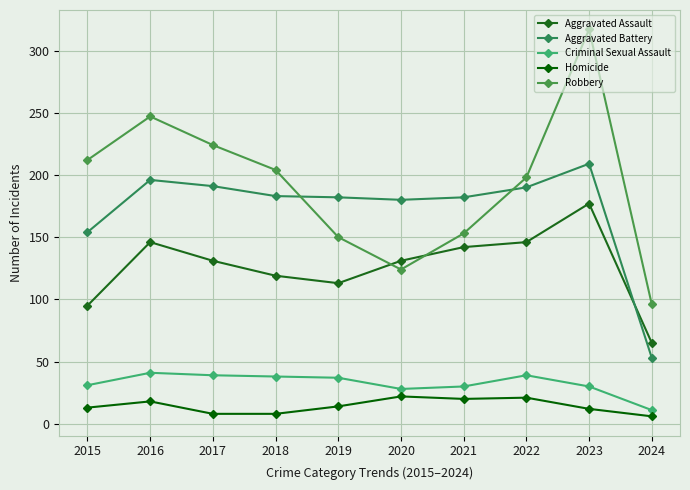

At how many categories does at least one series exceed 231?

2